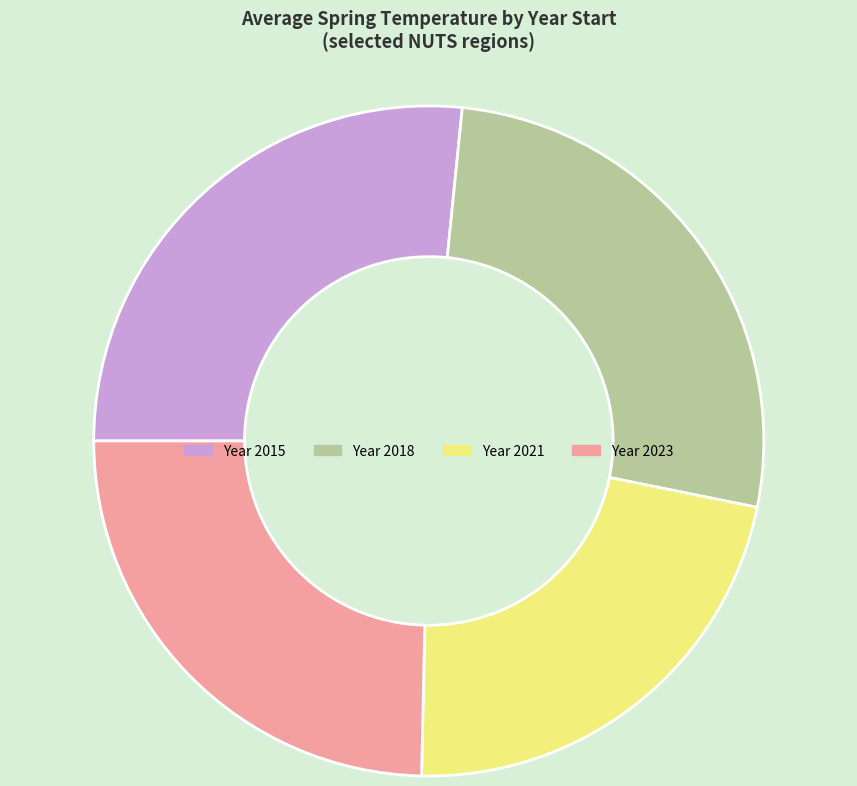

Is there any slice that represents more than half of the pie?

No